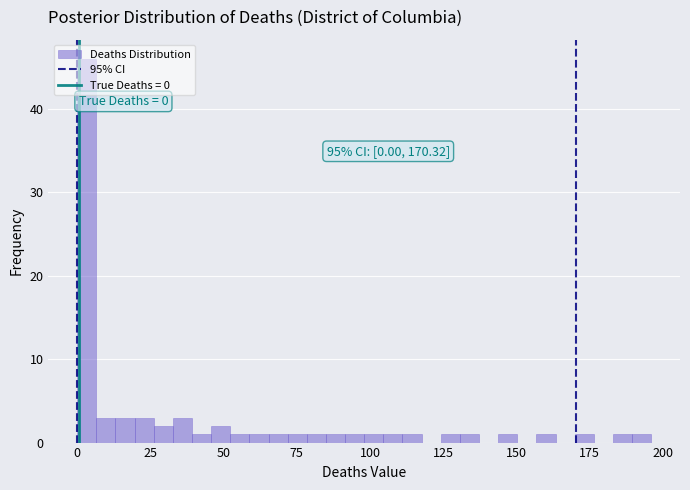

Around what value on the x-axis is the tallest bar? Give the approximate position of its centre, as read against the axis.

5